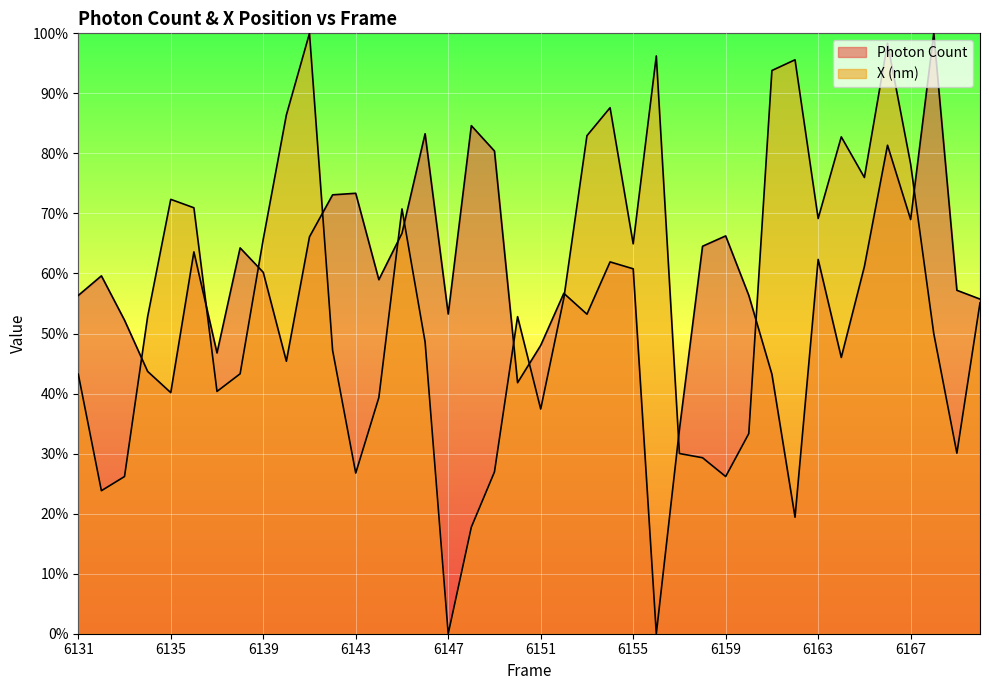

Which series has the largest total across all categories?

Photon Count